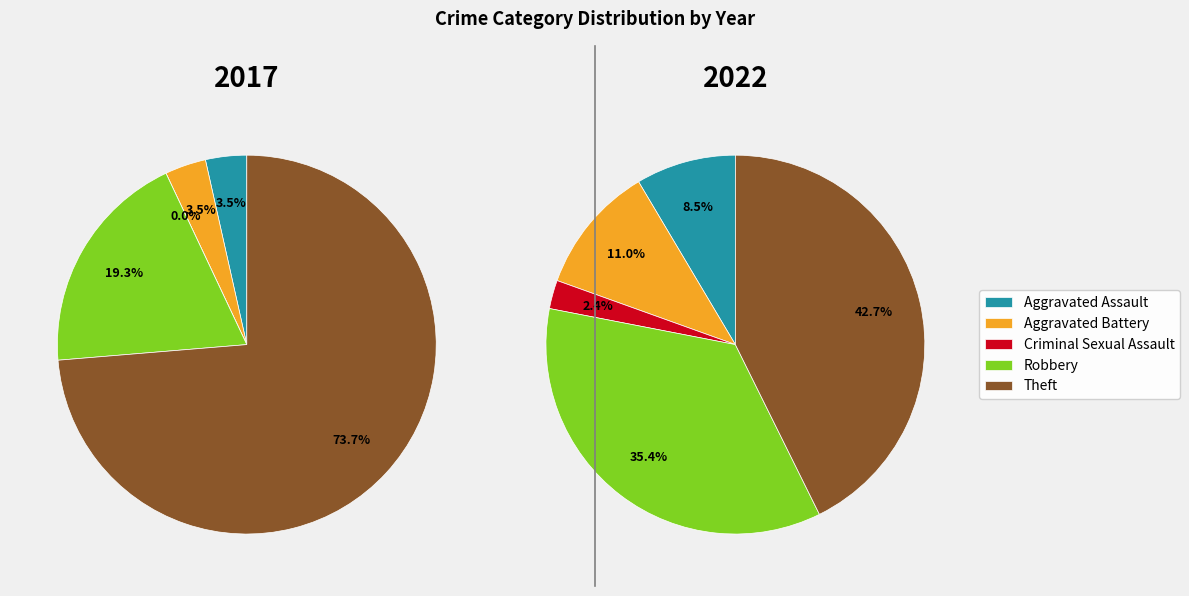

To the nearest percent, what is the difference between the largest and smallest slice percentages?

40%